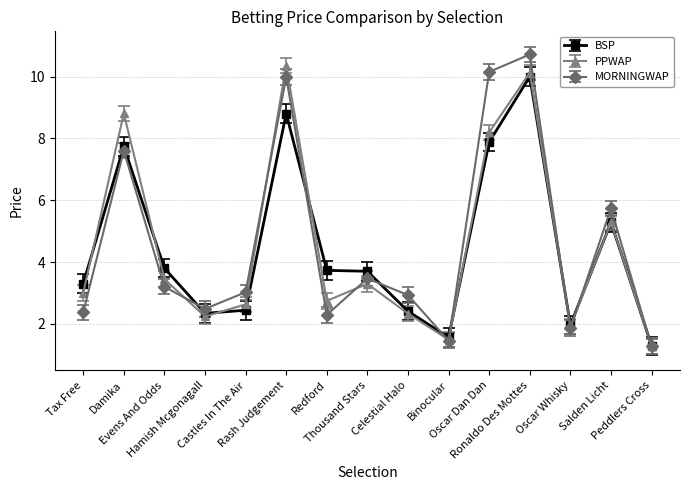

Reading right to left, transcribe all the data shown in this chart.

BSP: Peddlers Cross=1.3	Salden Licht=5.3	Oscar Whisky=2.0	Ronaldo Des Mottes=10.0	Oscar Dan Dan=7.9	Binocular=1.6	Celestial Halo=2.4	Thousand Stars=3.7	Redford=3.7	Rash Judgement=8.8	Castles In The Air=2.4	Hamish Mcgonagall=2.3	Evens And Odds=3.8	Damika=7.7	Tax Free=3.3
PPWAP: Peddlers Cross=1.3	Salden Licht=5.3	Oscar Whisky=1.9	Ronaldo Des Mottes=10.1	Oscar Dan Dan=8.2	Binocular=1.5	Celestial Halo=2.3	Thousand Stars=3.3	Redford=2.7	Rash Judgement=10.4	Castles In The Air=2.6	Hamish Mcgonagall=2.2	Evens And Odds=3.4	Damika=8.8	Tax Free=3.0
MORNINGWAP: Peddlers Cross=1.3	Salden Licht=5.7	Oscar Whisky=1.9	Ronaldo Des Mottes=10.7	Oscar Dan Dan=10.2	Binocular=1.5	Celestial Halo=2.9	Thousand Stars=3.5	Redford=2.3	Rash Judgement=10.0	Castles In The Air=3.0	Hamish Mcgonagall=2.5	Evens And Odds=3.2	Damika=7.6	Tax Free=2.4